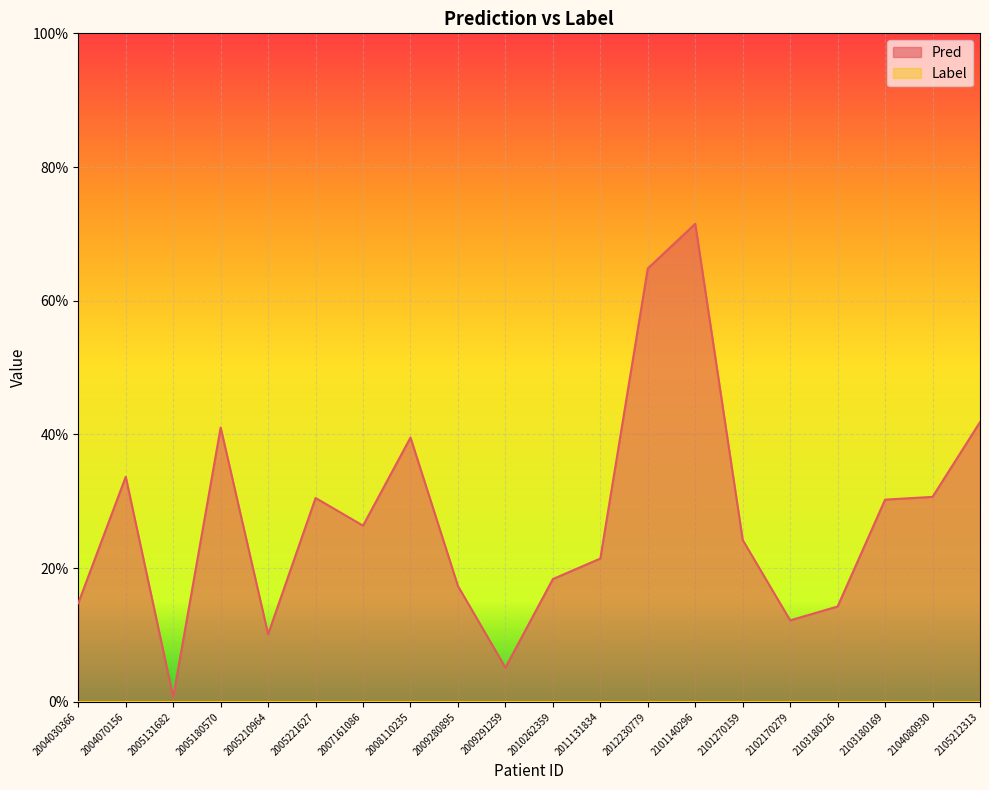

At which label is the value closest to 0?

2005131682